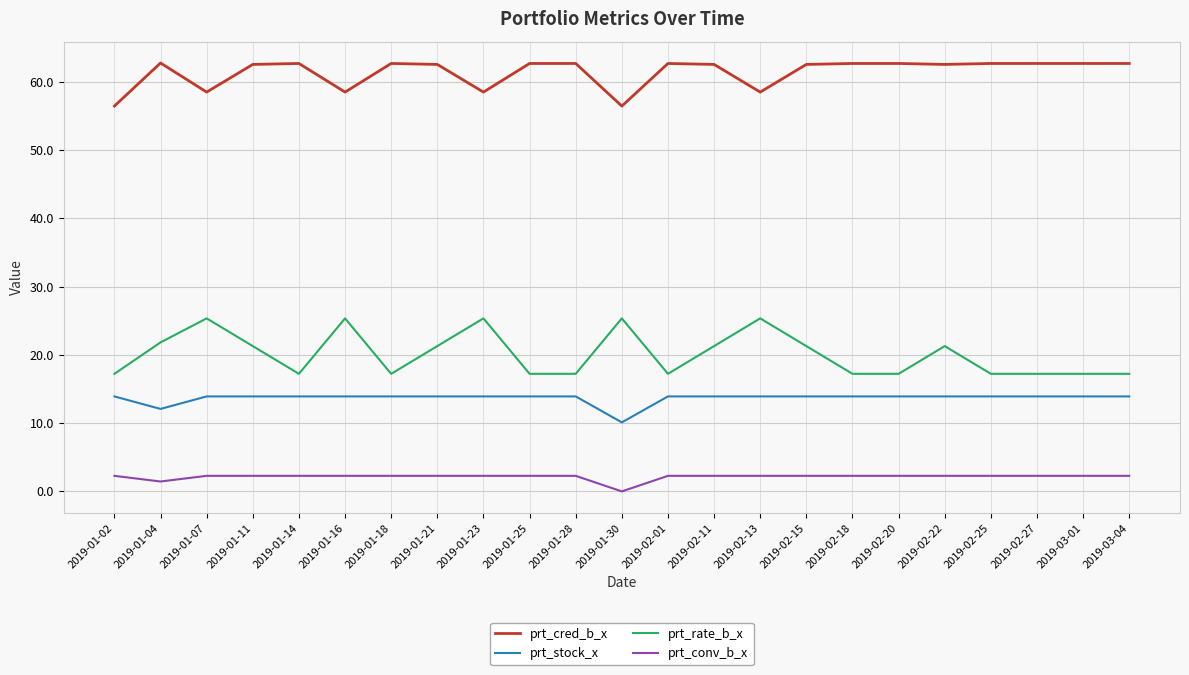

Is the value of prt_rate_b_x at 2019-02-27 greater than the value of prt_stock_x at 2019-01-18?

Yes